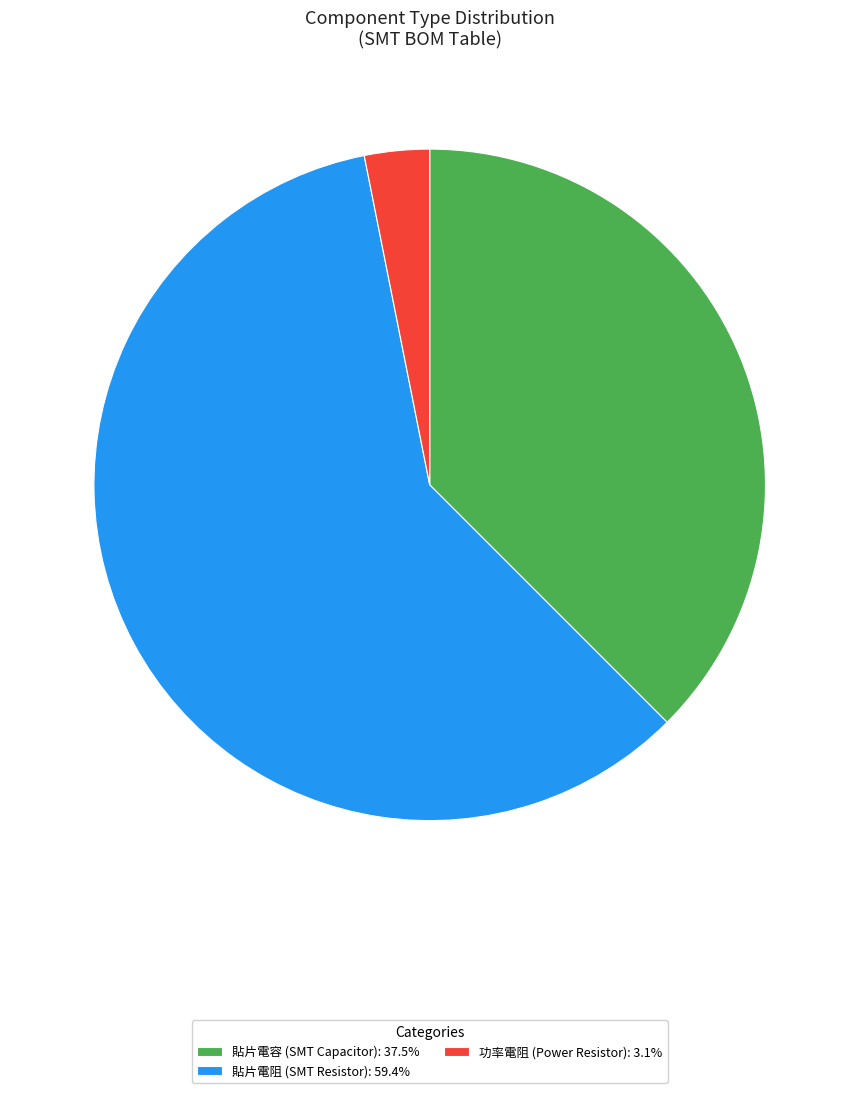

Count the number of slices in the pie.

3